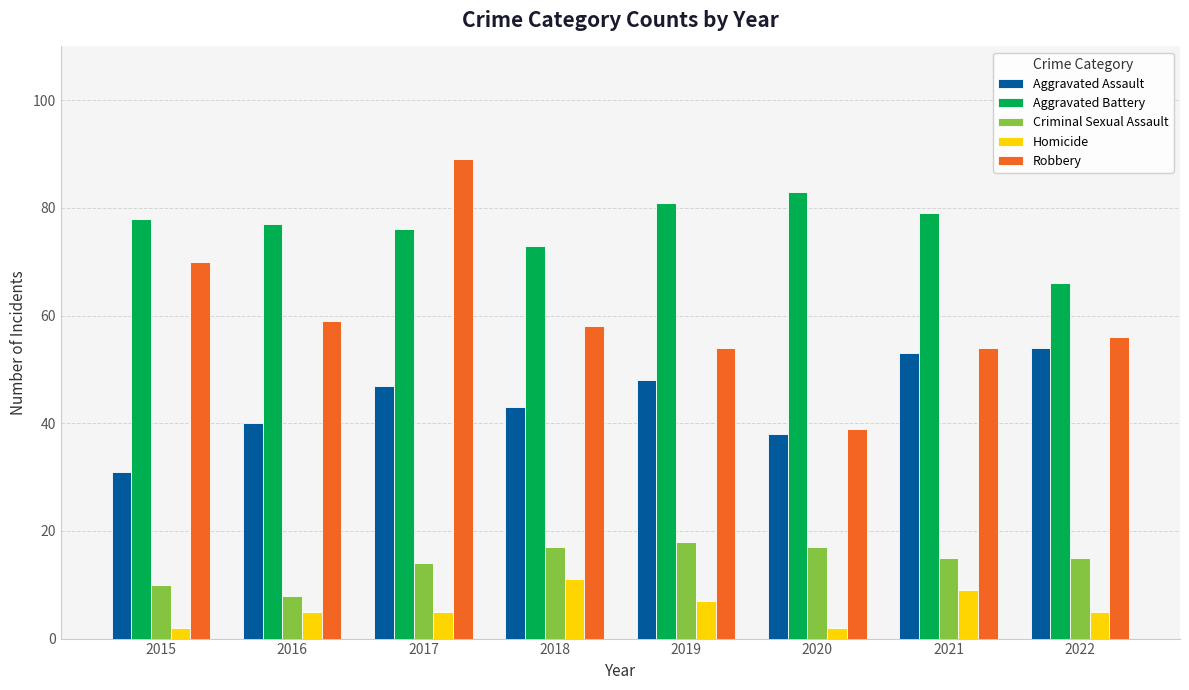

What is the smallest value displayed?

2